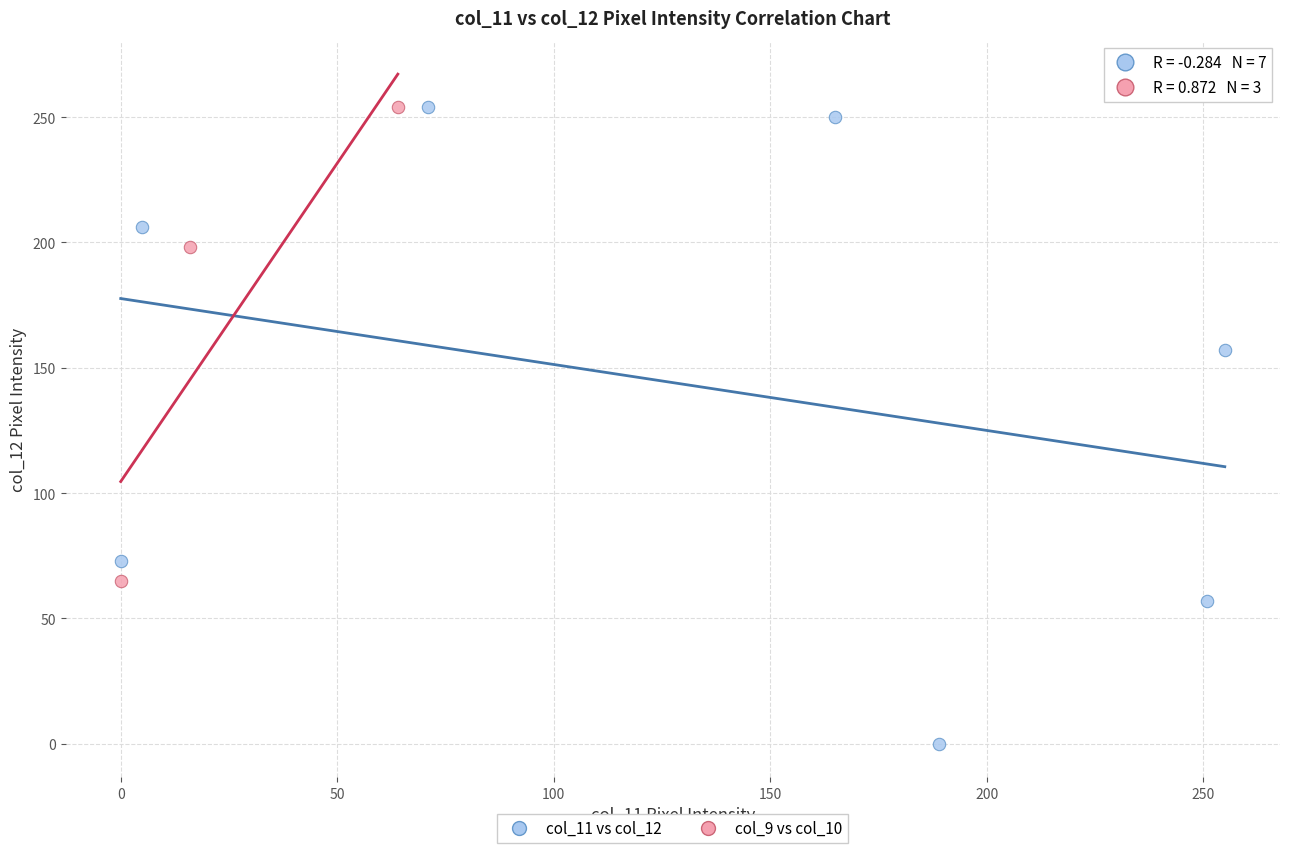

Which series contains the lowest Y value?

col_11 vs col_12